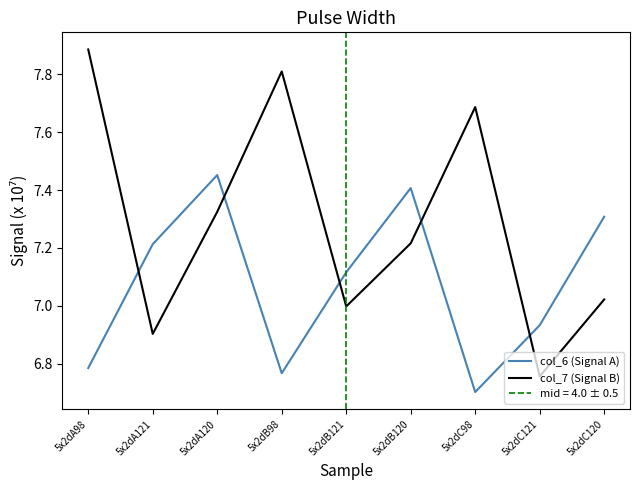

The value of col_7 (Signal B) at 5x2dA120 is 7.3. True or false?

True